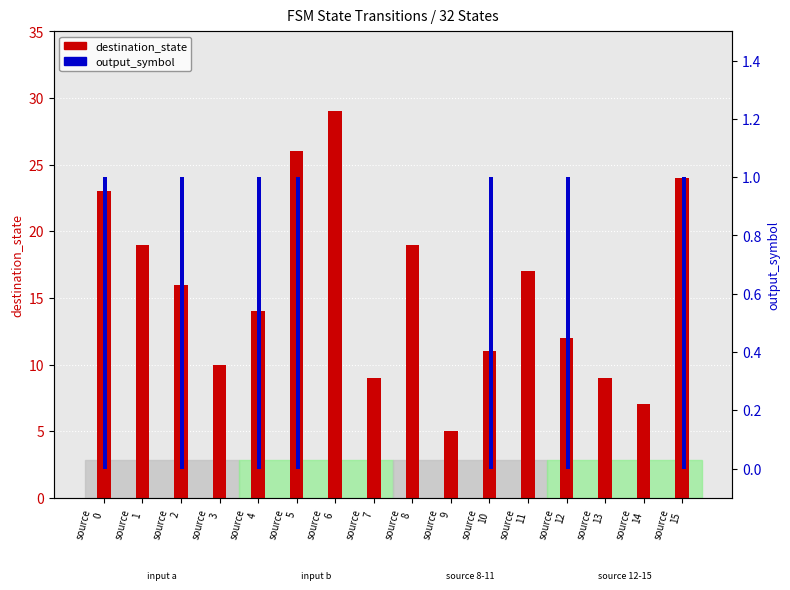

The output_symbol series shows 1 at source
8. True or false?

False